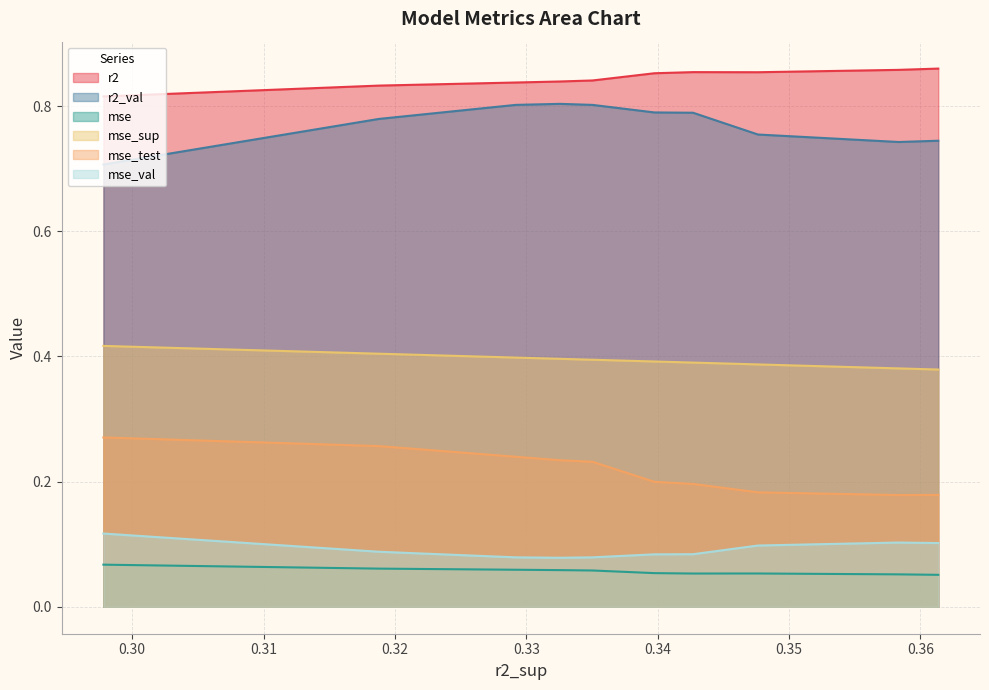

What is the minimum value for r2_val?

0.7